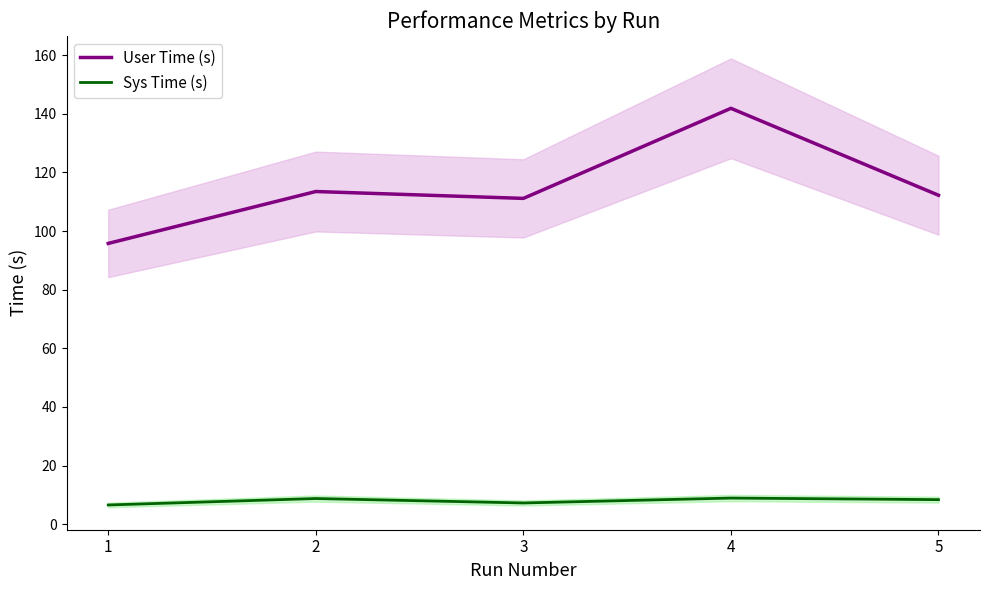

Is this an area chart (filled region under the line)?

No